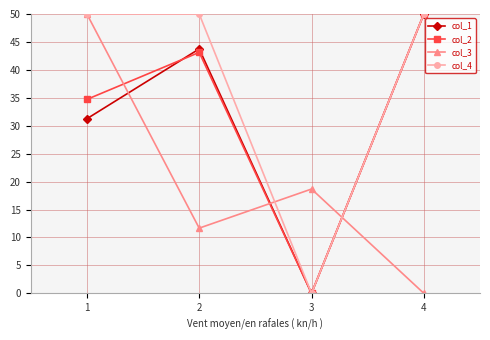

At which label does col_1 first exceed 43?

2